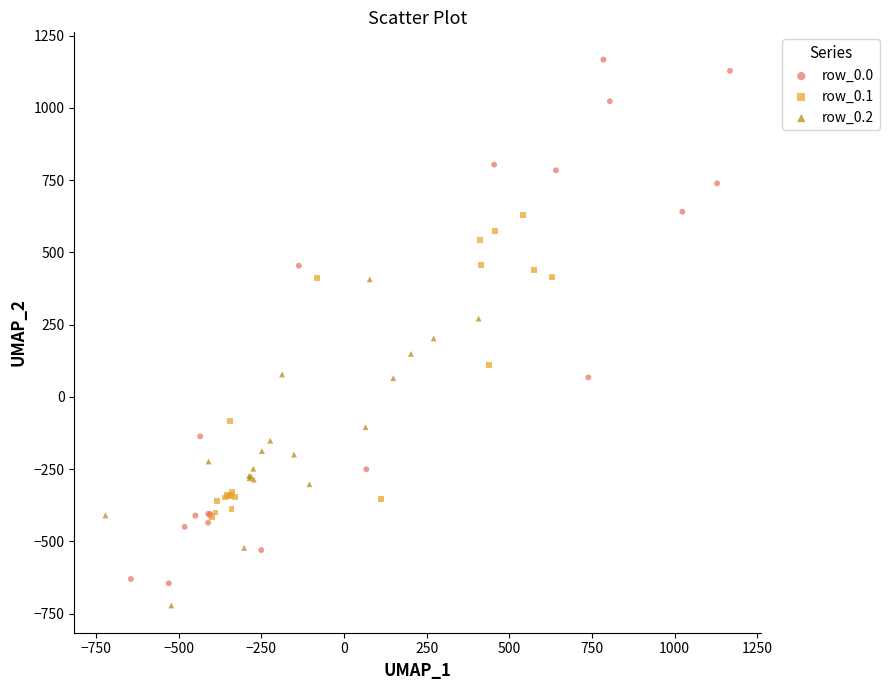

Which series contains the lowest Y value?

row_0.2